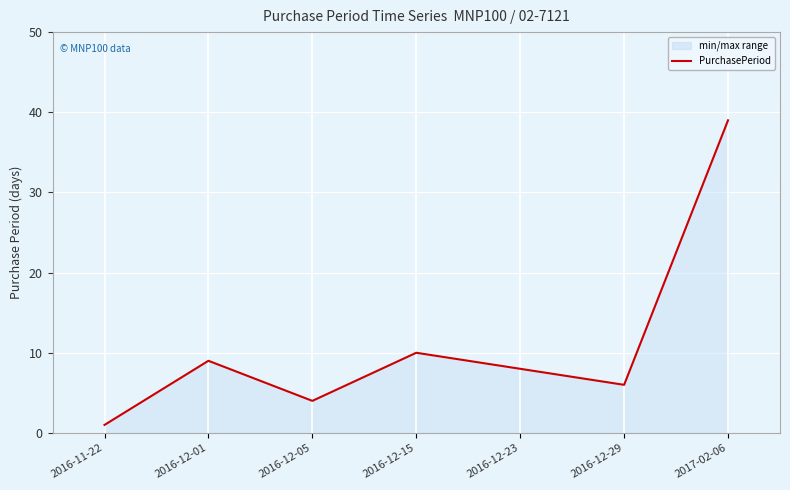

What is the maximum value shown in the chart?

39